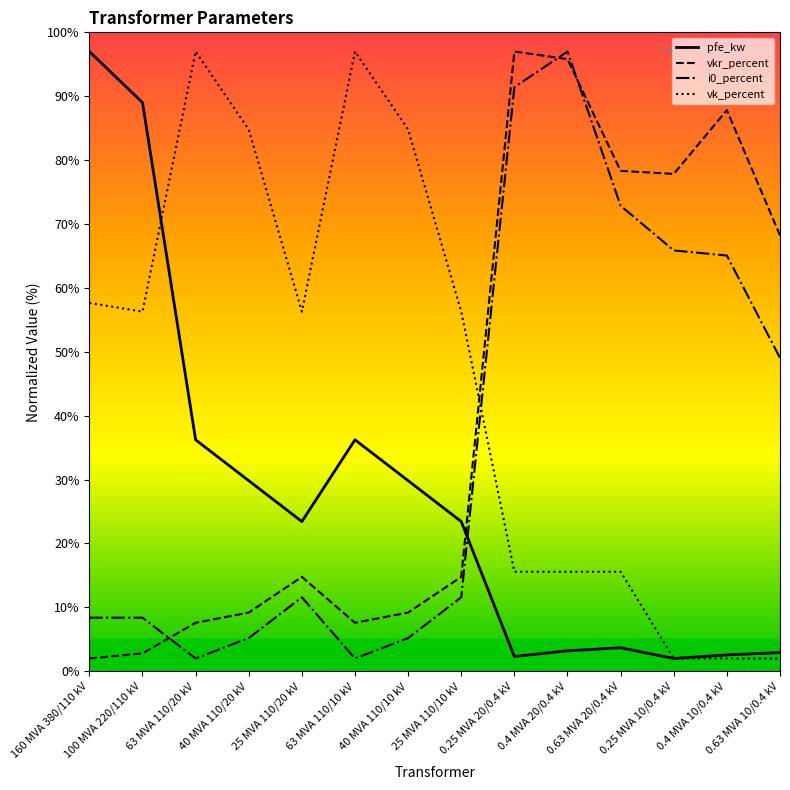

Which series changed the most between 0.4 MVA 20/0.4 kV and 0.25 MVA 10/0.4 kV?

i0_percent